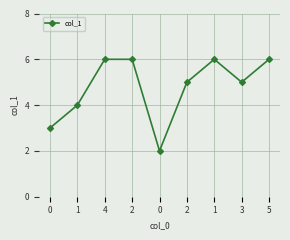

What is the value of the 4th point from the left?

6